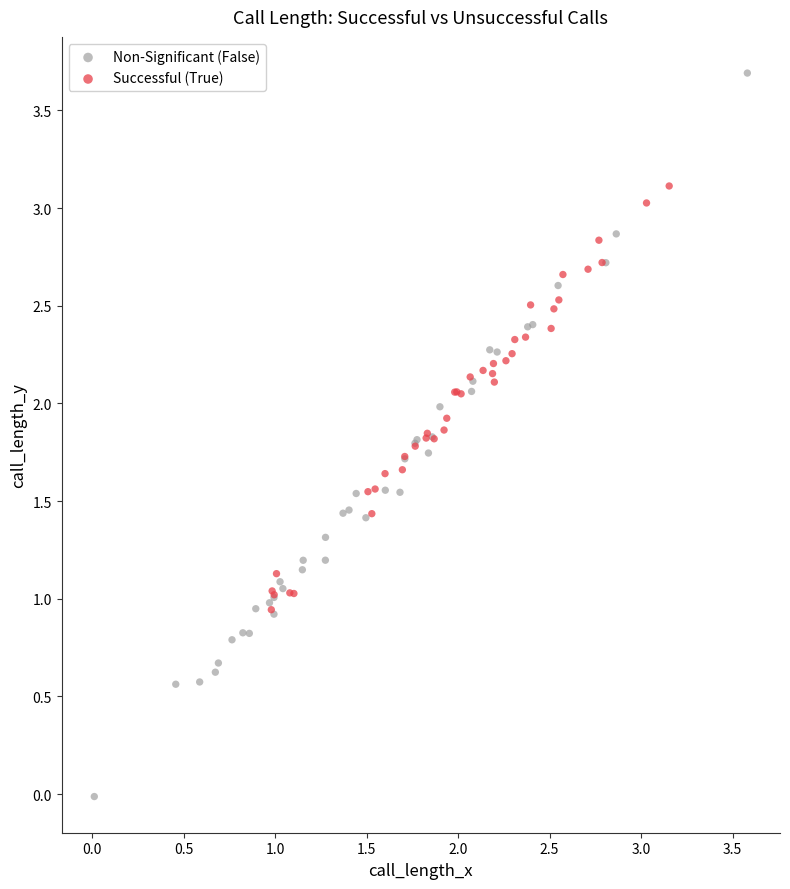

Which series has the widest spread of Y values?

Non-Significant (False)